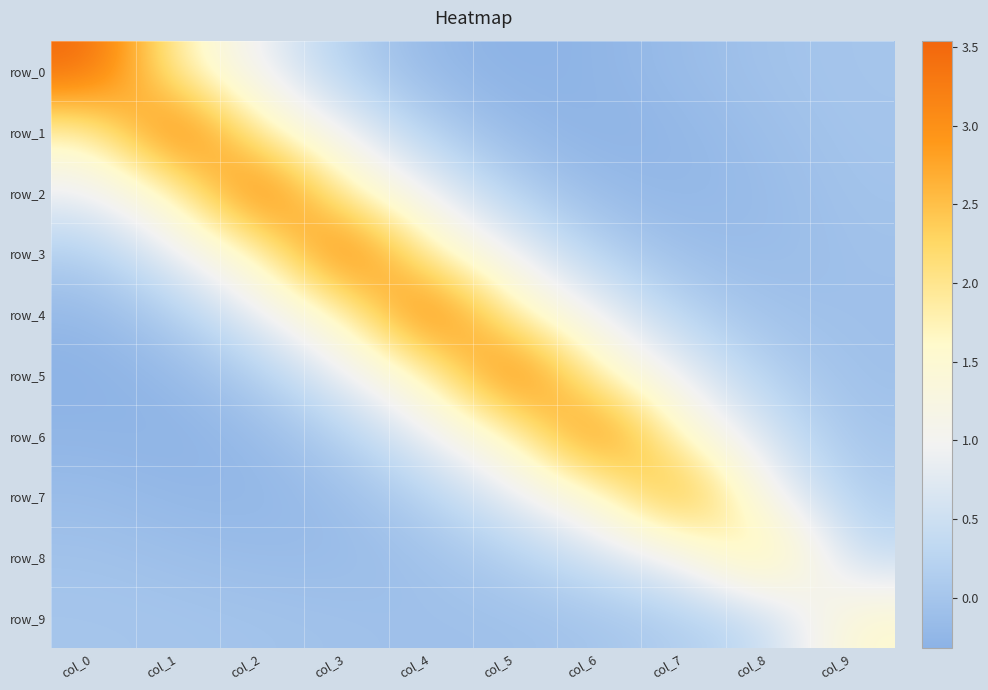

How many values in the row_4 series exceed 0?

7